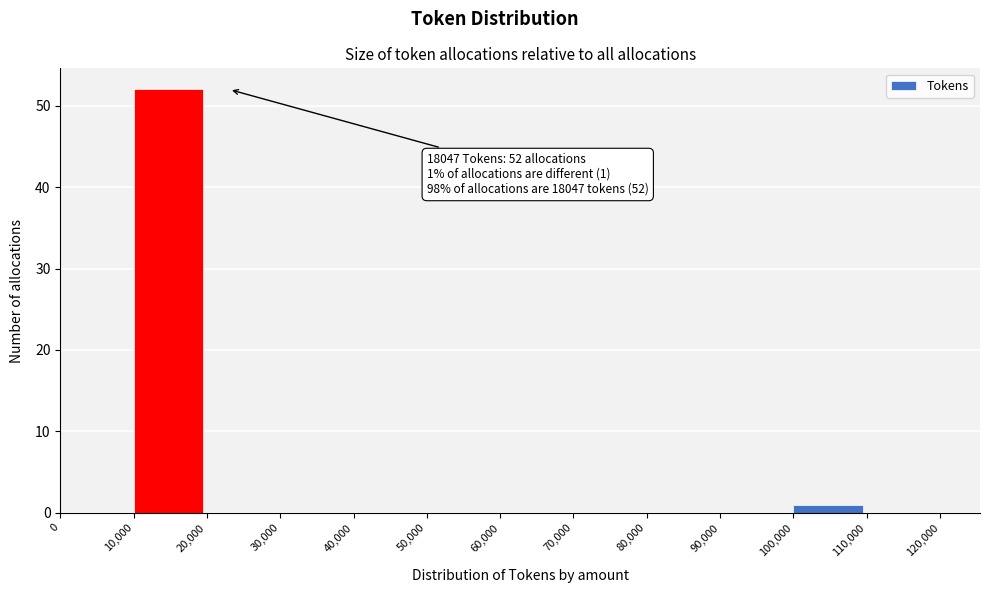

Which range on the x-axis has the tallest bar?

10,000 to 20,000